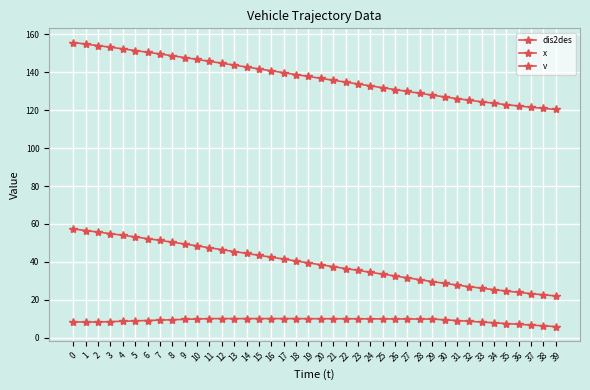

How many interior local valleys does the v series have?

2